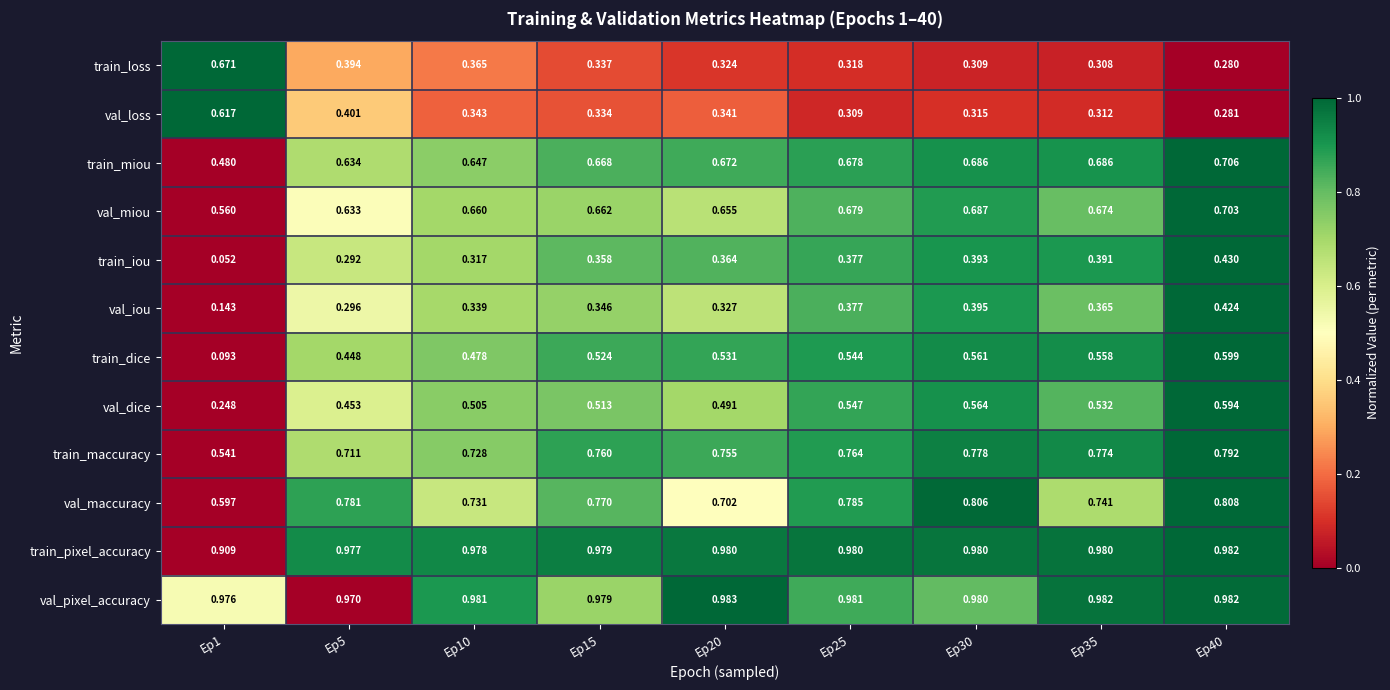

At which category is the sum across all series the highest?

Ep40